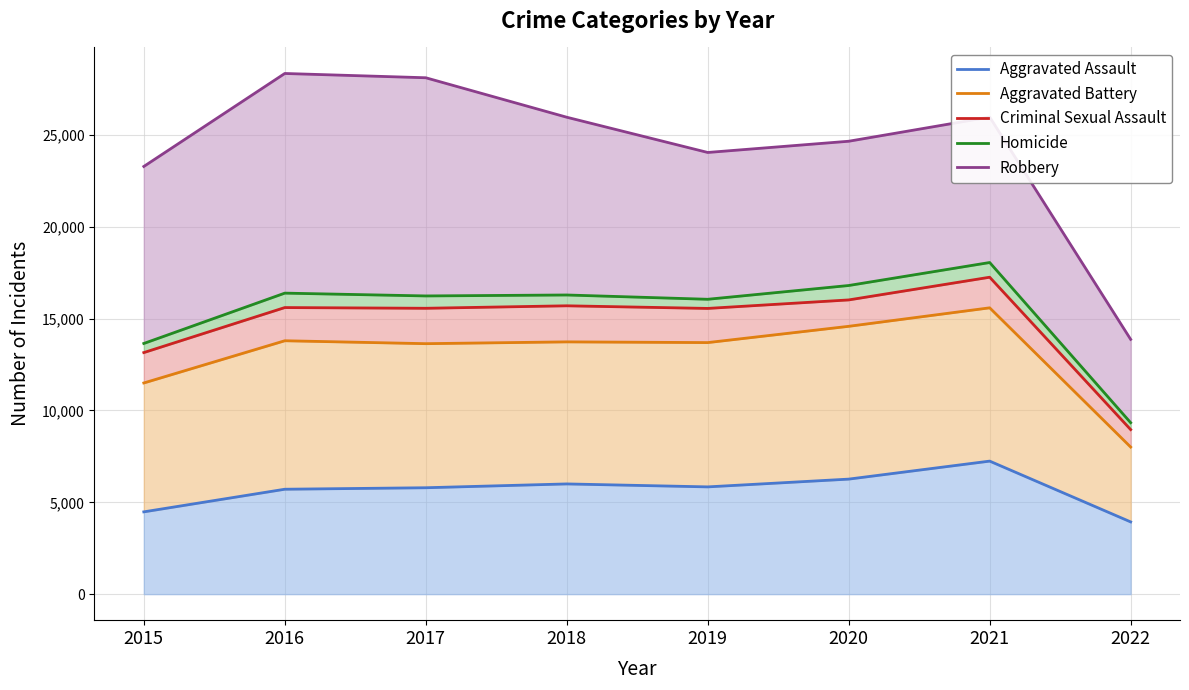

What is the sum of all Aggravated Assault values?

45265